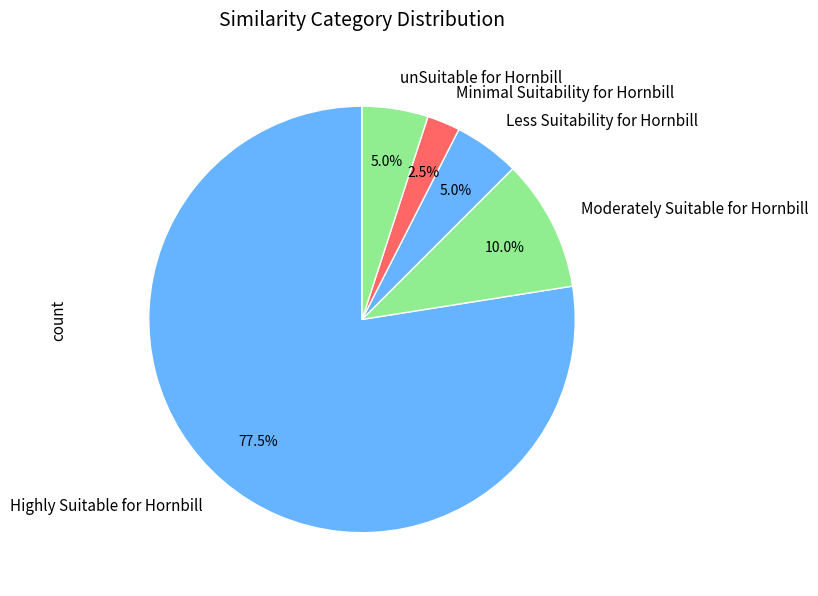

What is the ratio of the value at Highly Suitable for Hornbill to the value at unSuitable for Hornbill?

15.5